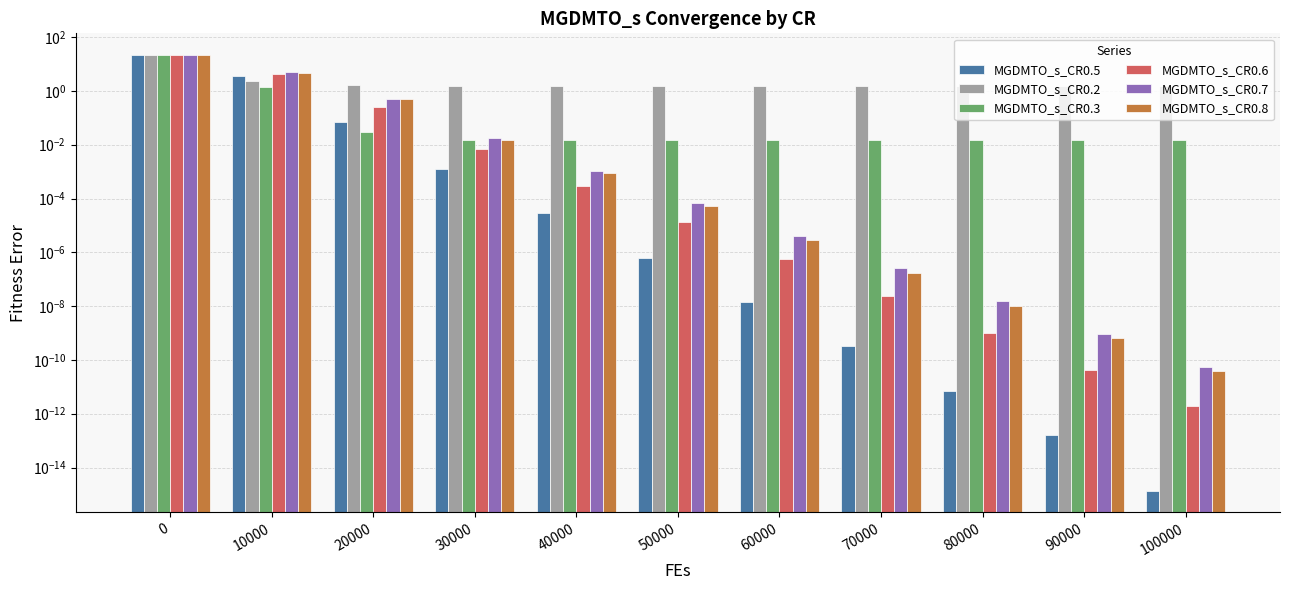

What is the sum of the MGDMTO_s_CR0.7 values at 70000 and 20000?

0.5